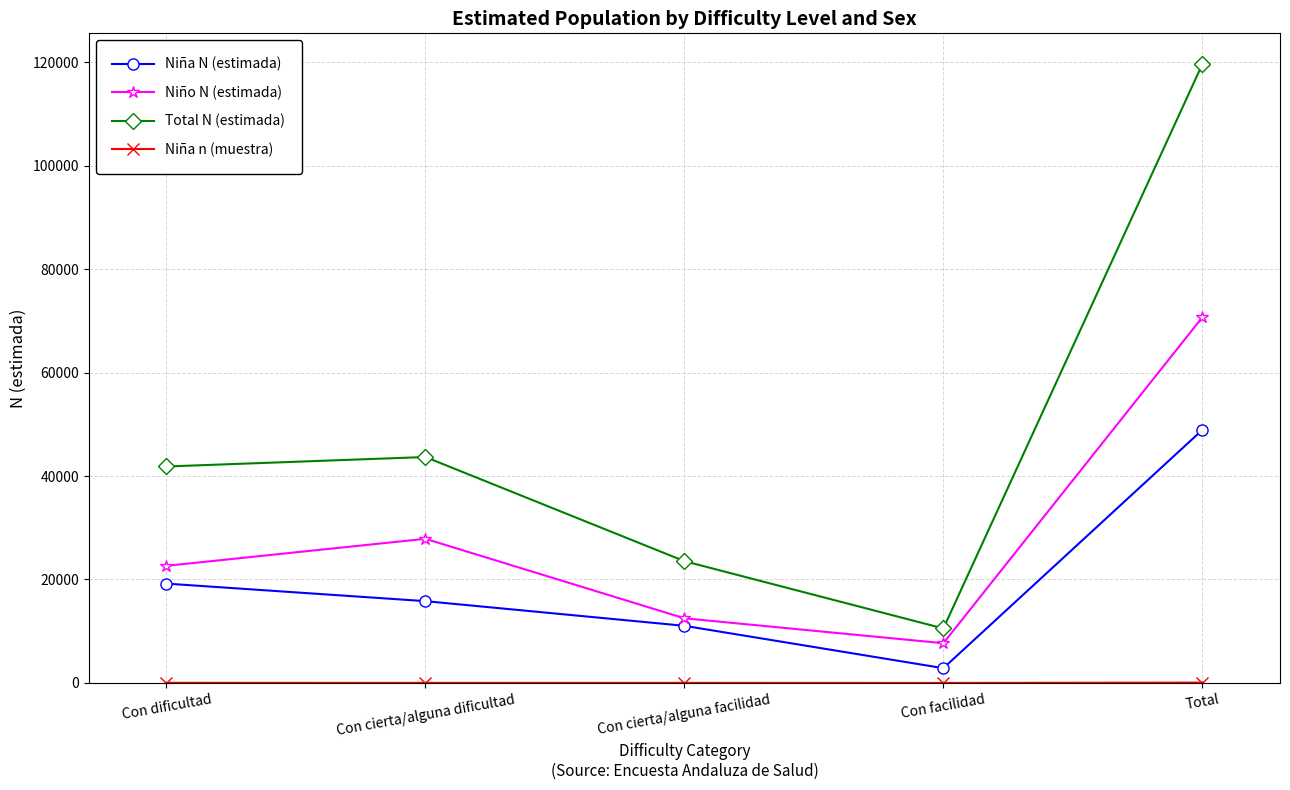

How many data points in Total N (estimada) are less than 41840?

2